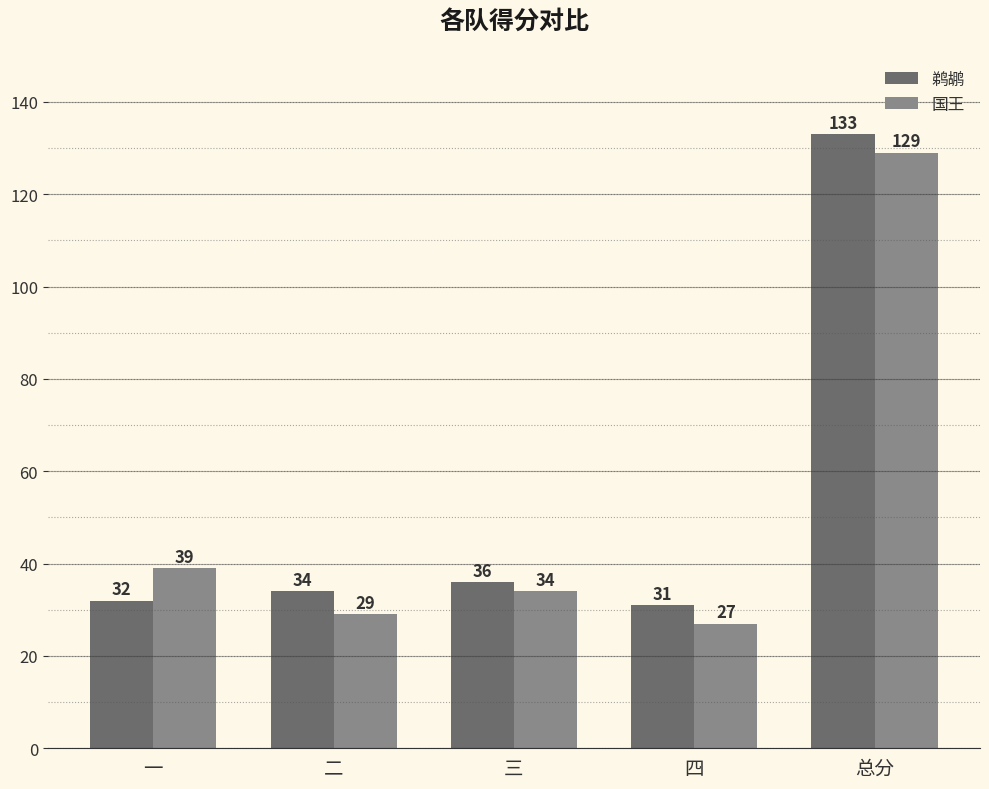

What is the total value across all series at 四?

58